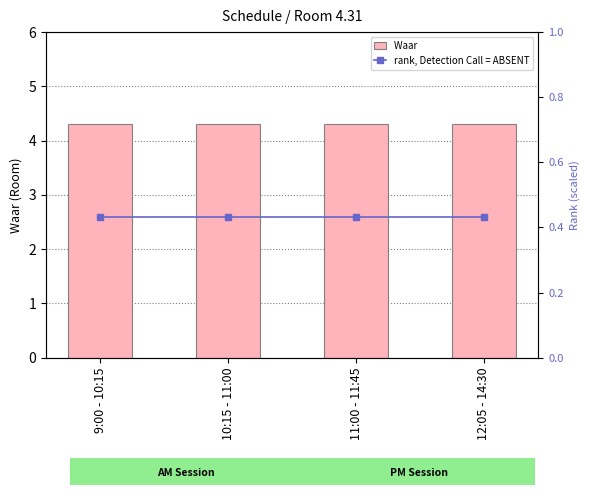

At which category is the sum across all series the highest?

9:00 - 10:15